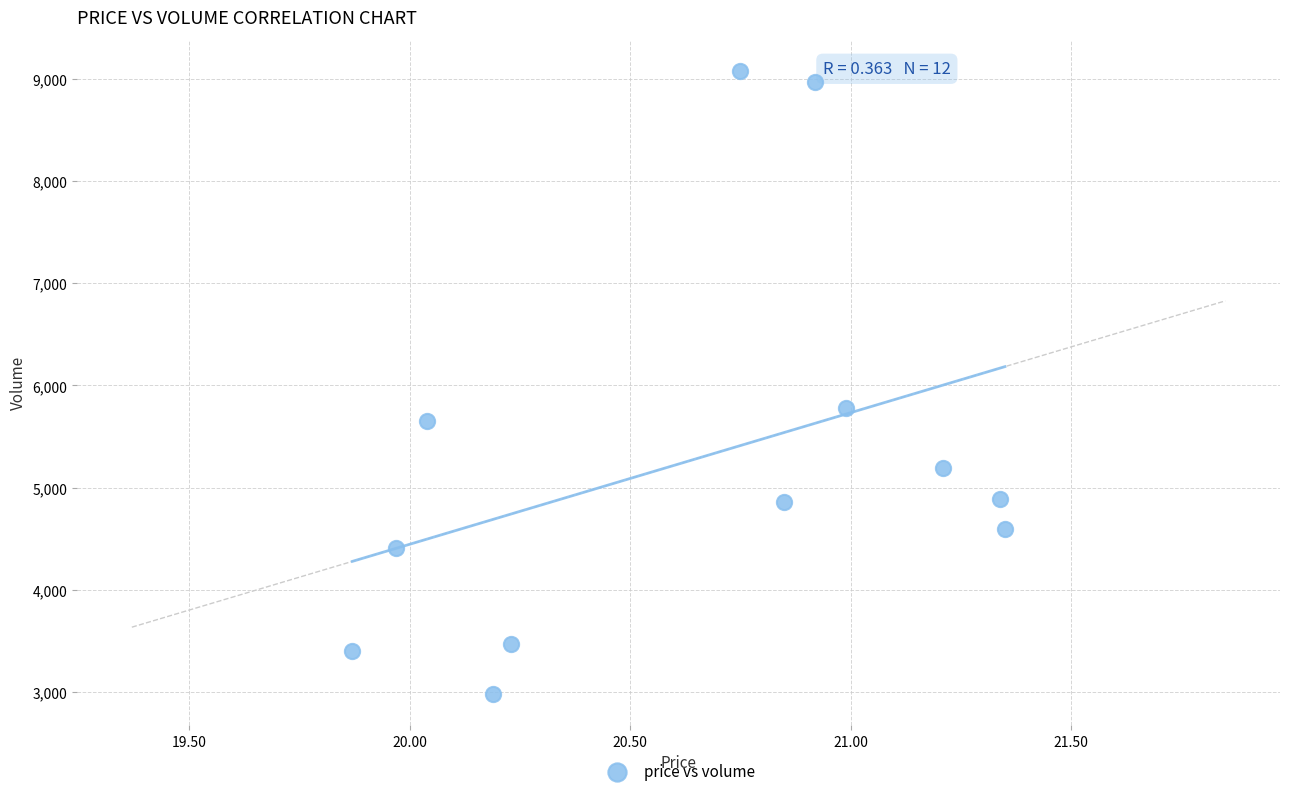

What Y value in the scatter plot is closest to 6029?

5783